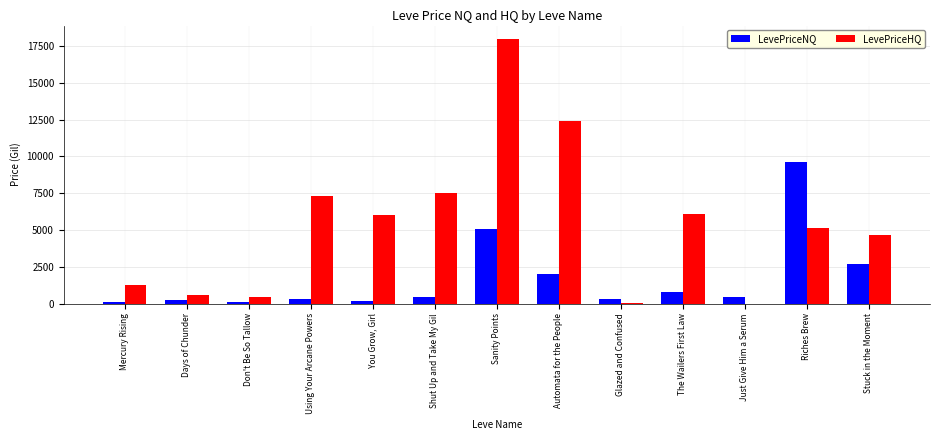

True or false: LevePriceNQ has a value of 3661.0 at Riches Brew.

False